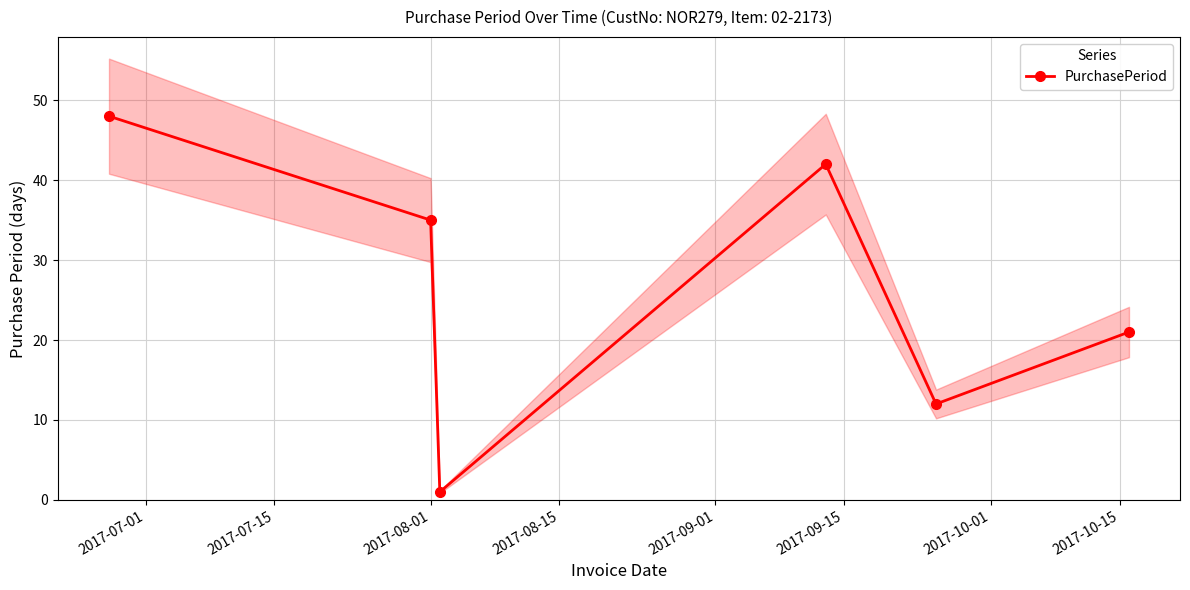

How many interior local peaks (higher than both neighbors) does the data have?

1